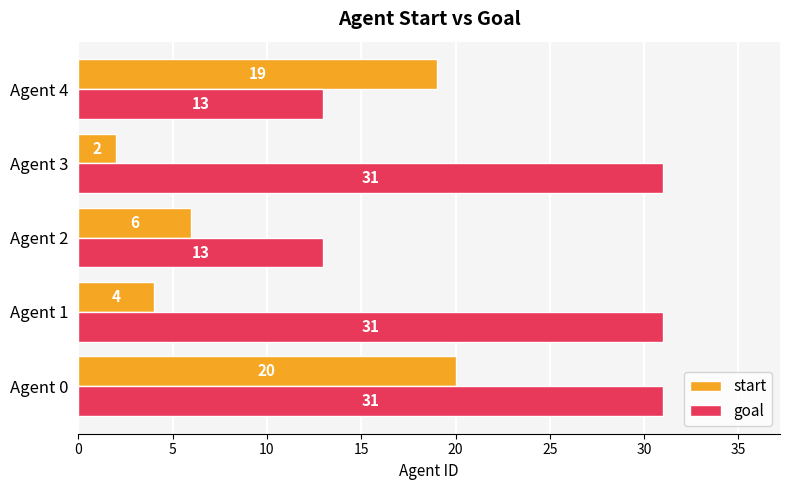

What is the spread (max minus min) of values at Agent 3?

29